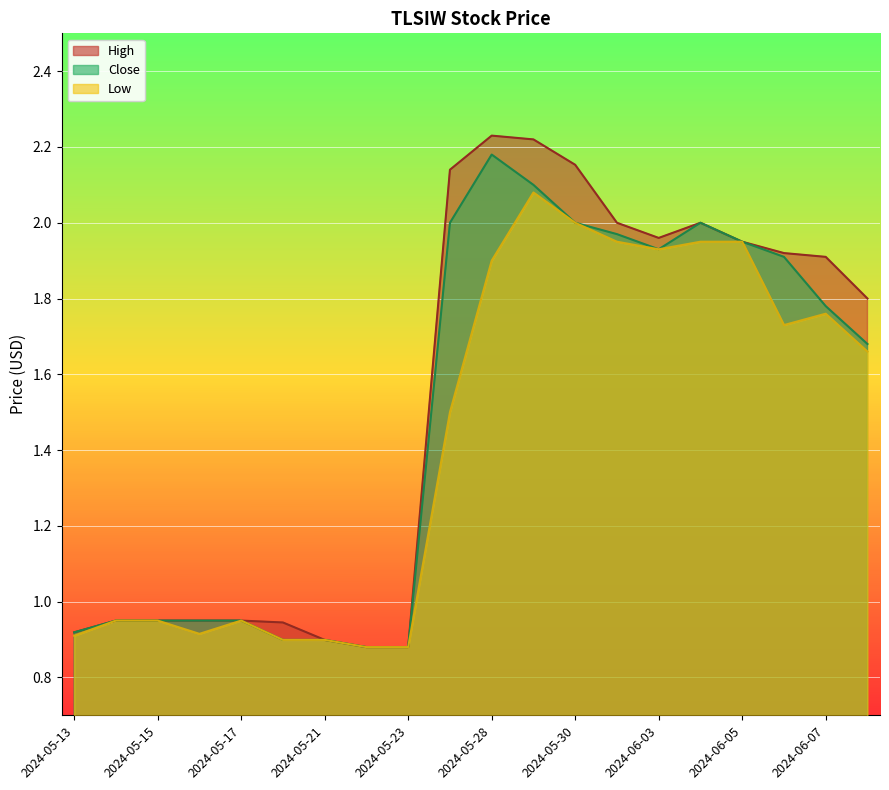

True or false: Close has a value of 0.9 at 2024-05-17.

True